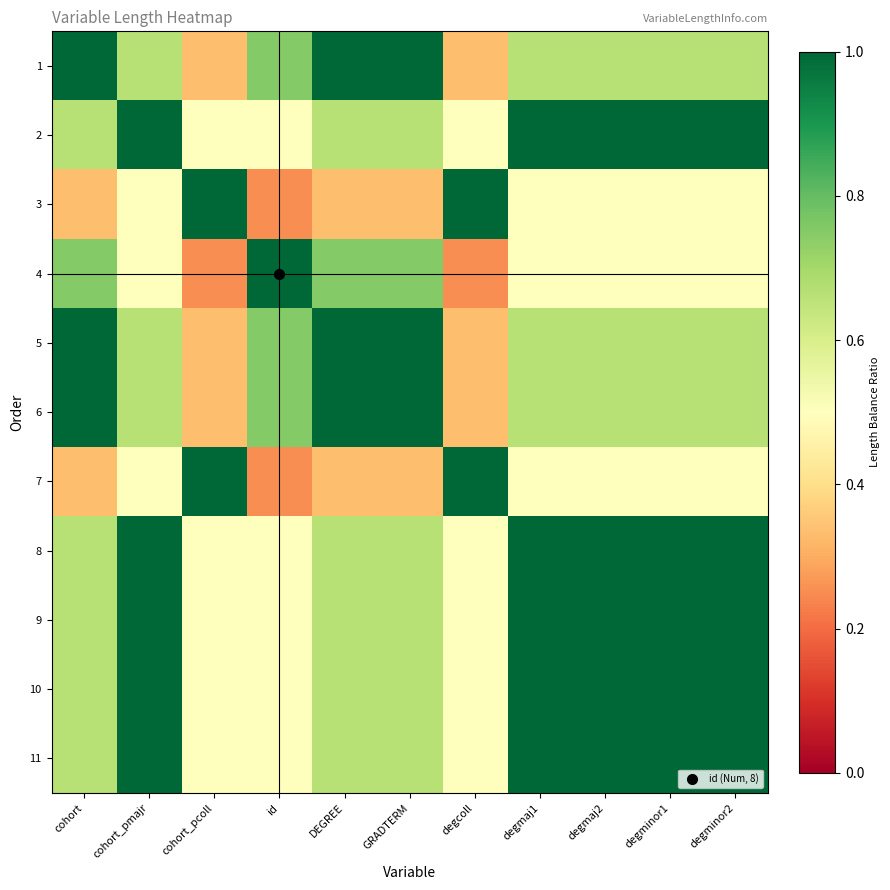

What is the smallest value displayed?

0.2